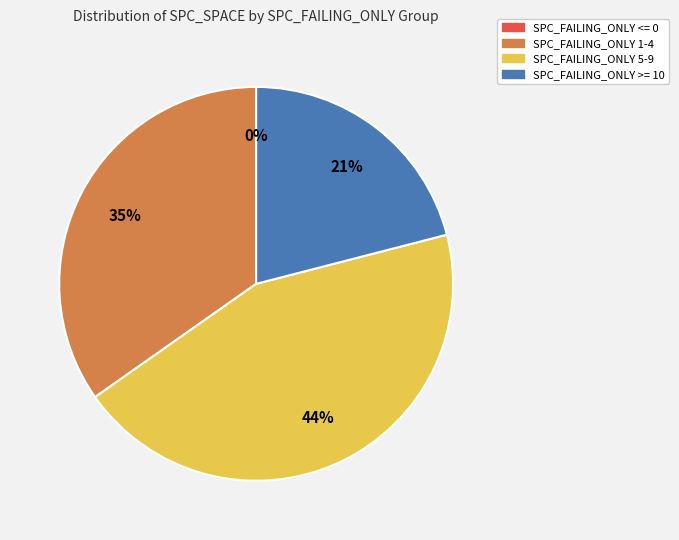

To the nearest percent, what is the average slice percentage?

25%